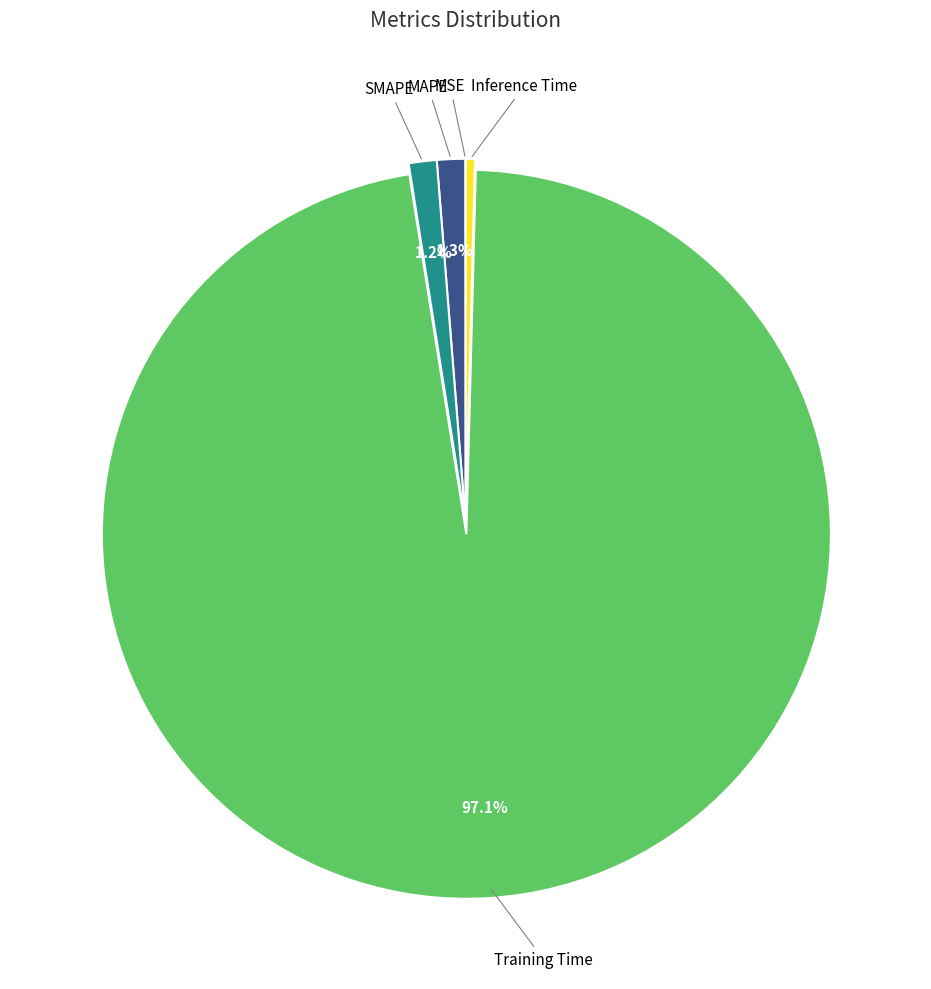

Is there any slice that represents more than half of the pie?

Yes